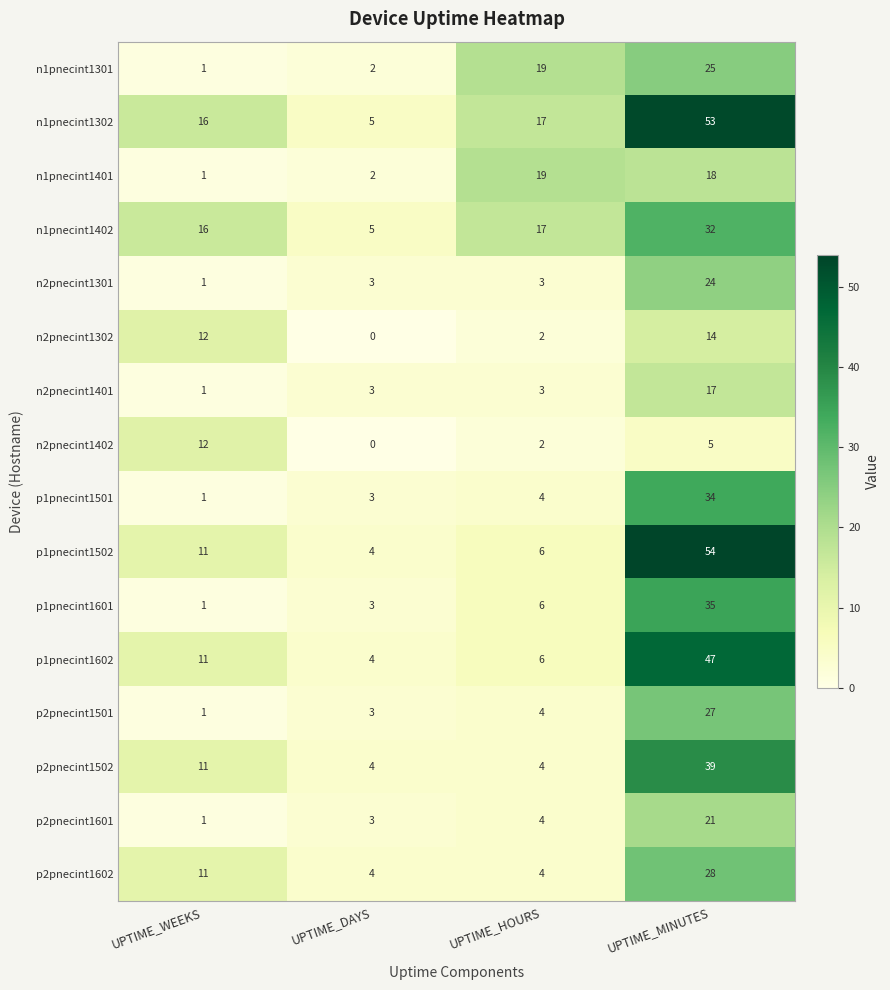

Which series has the largest total across all categories?

n1pnecint1302